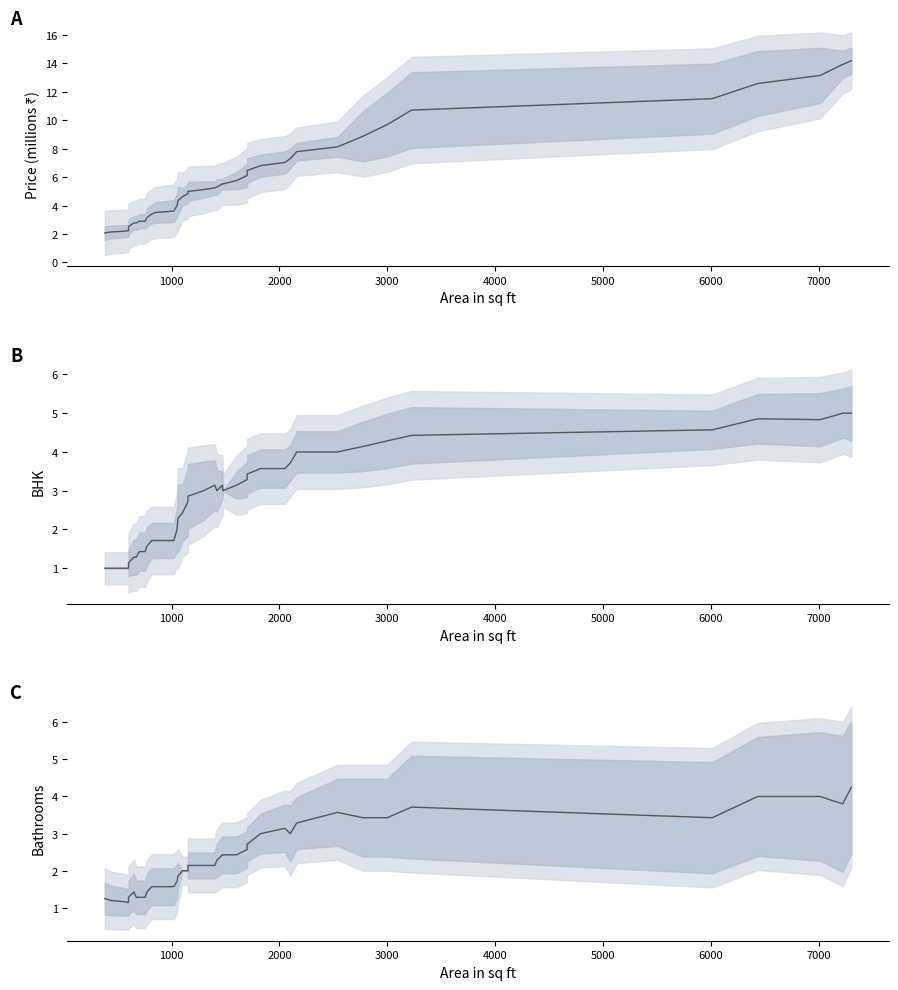

Count the number of data series in this chart.

1